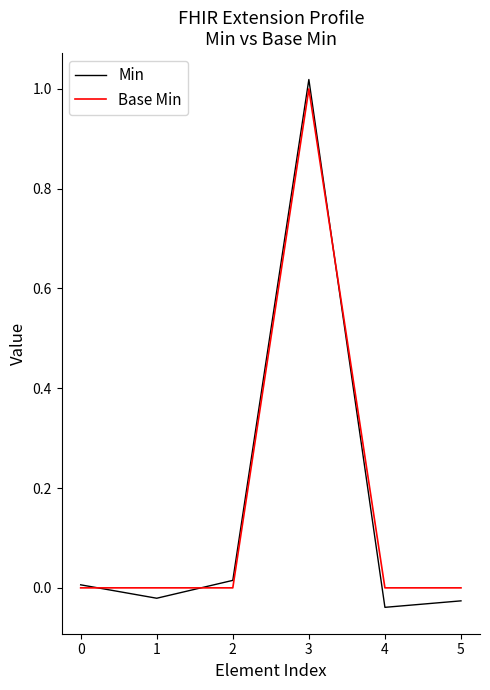

Does the chart have visible grid lines?

No